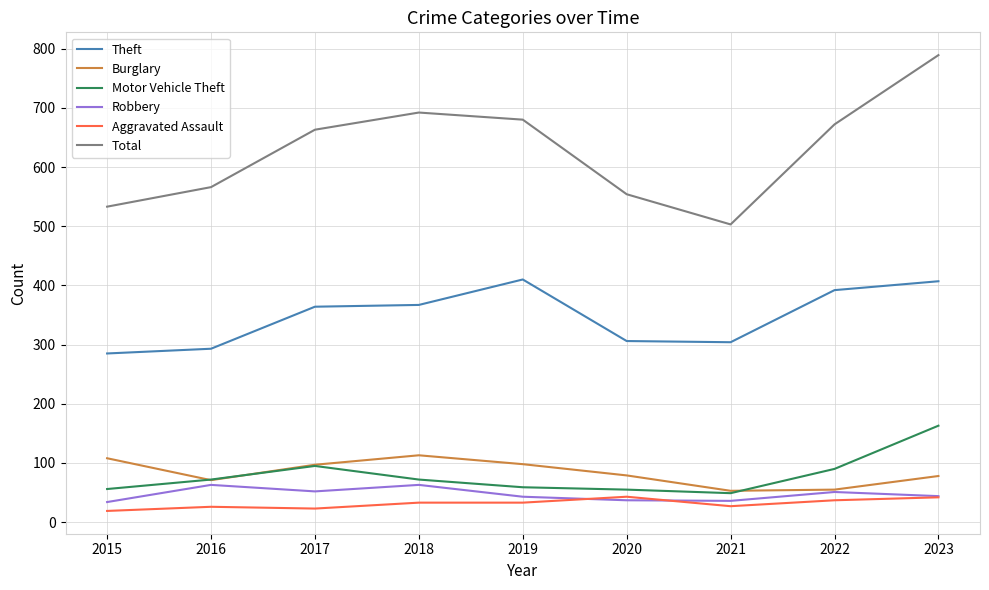

Which series has the largest range (max minus min)?

Total